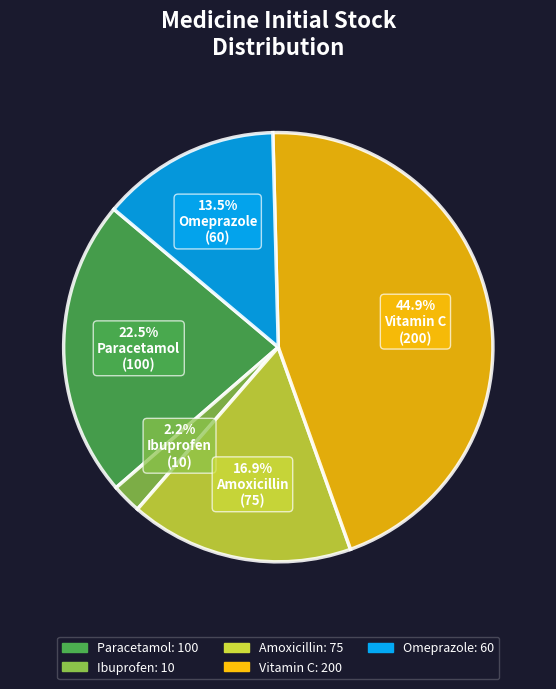

Which has a higher value, Amoxicillin or Paracetamol?

Paracetamol